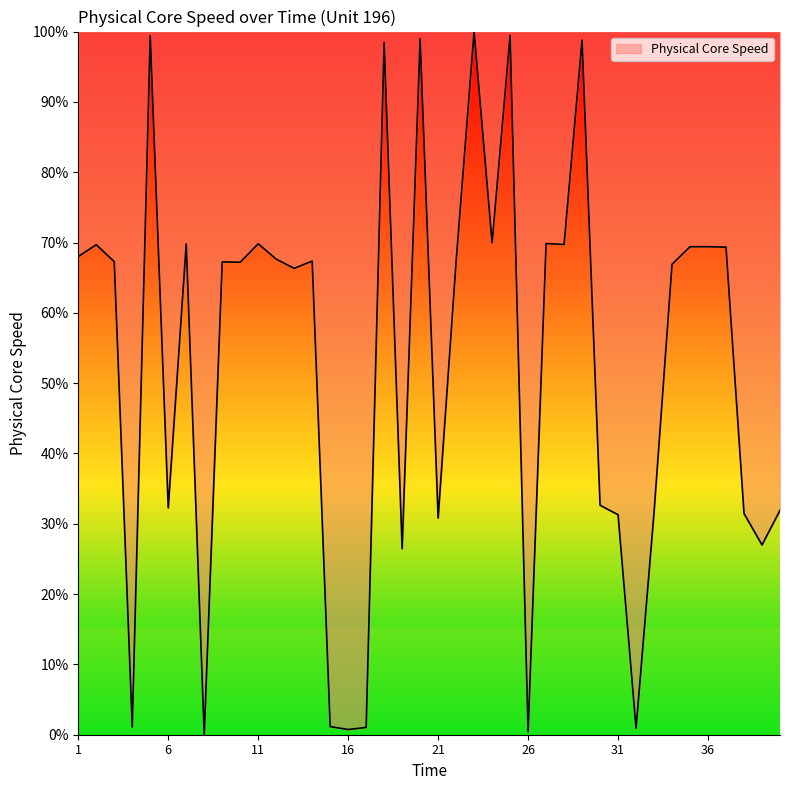

What is the maximum value shown in the chart?

100.0